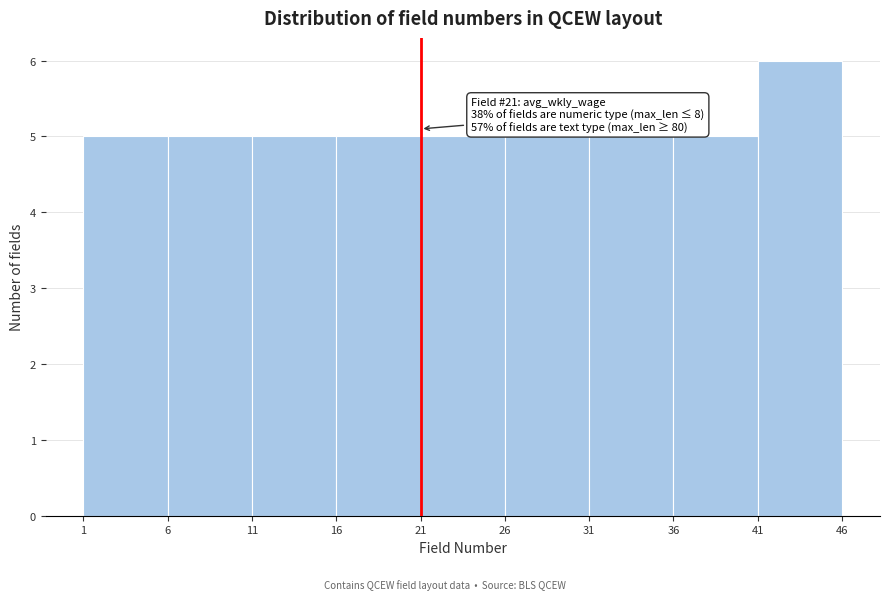

Over which range of the x-axis is the bar tallest?

41 to 46